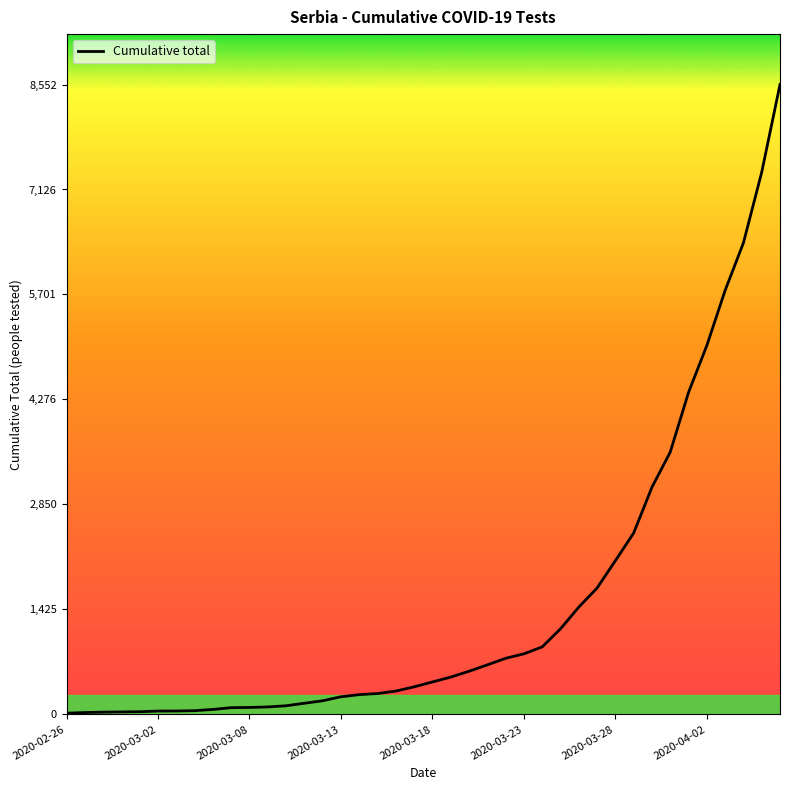

What is the maximum value shown in the chart?

8552